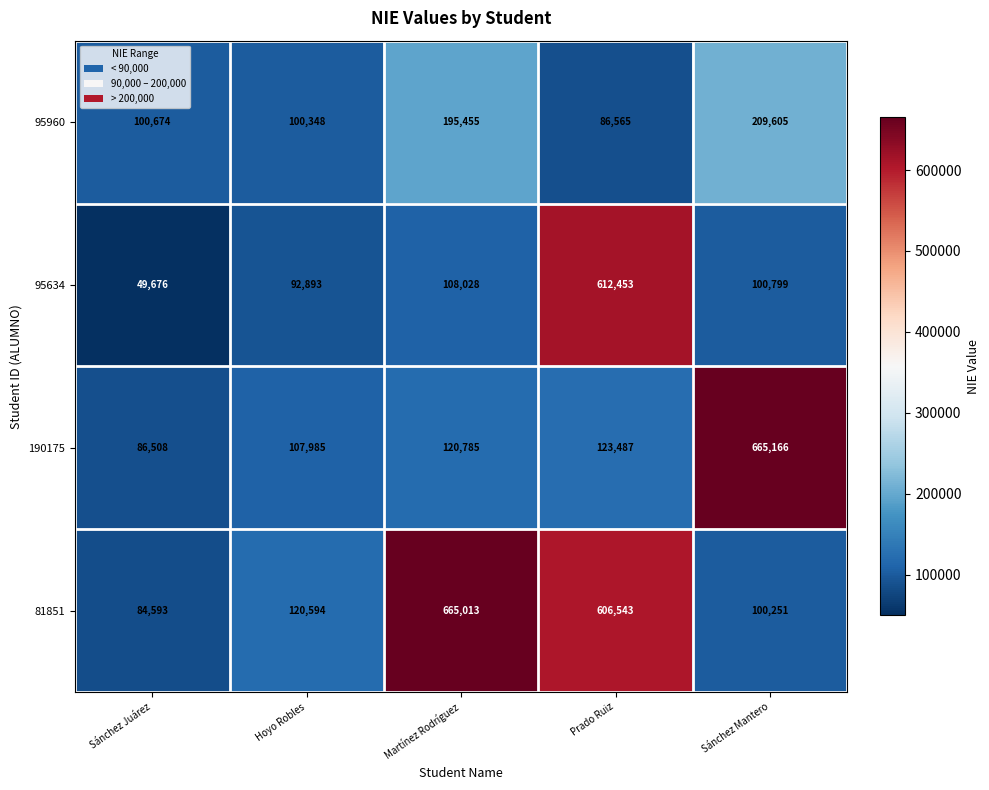

At how many categories does at least one series exceed 648127?

2